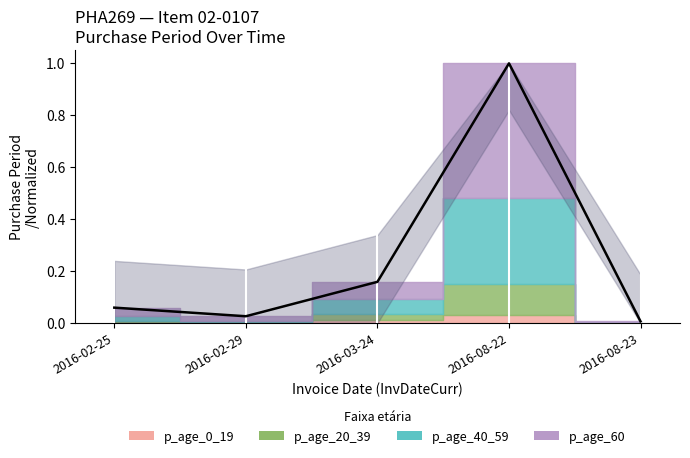

Which has a higher value, 2016-08-23 or 2016-02-29?

2016-02-29